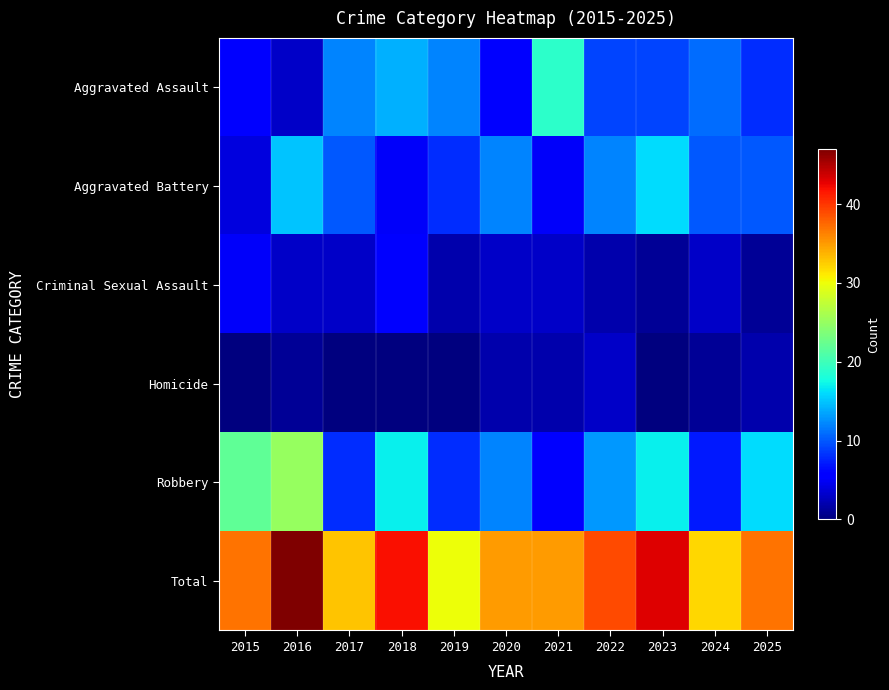

Which series has the largest range (max minus min)?

Robbery